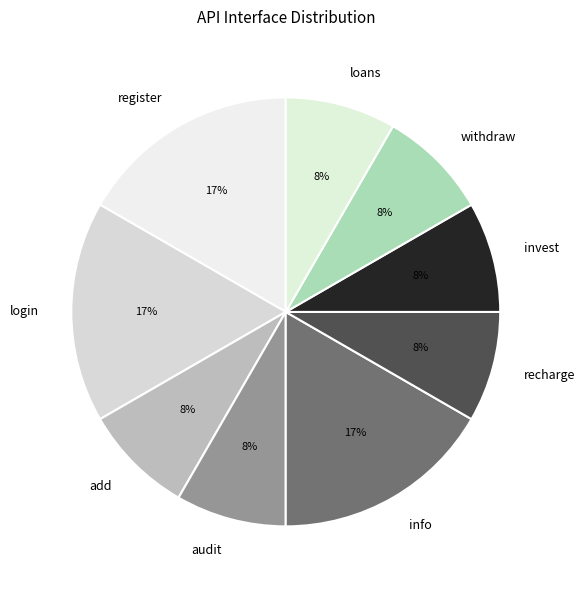

Is it true that withdraw is 14% of the pie?

False